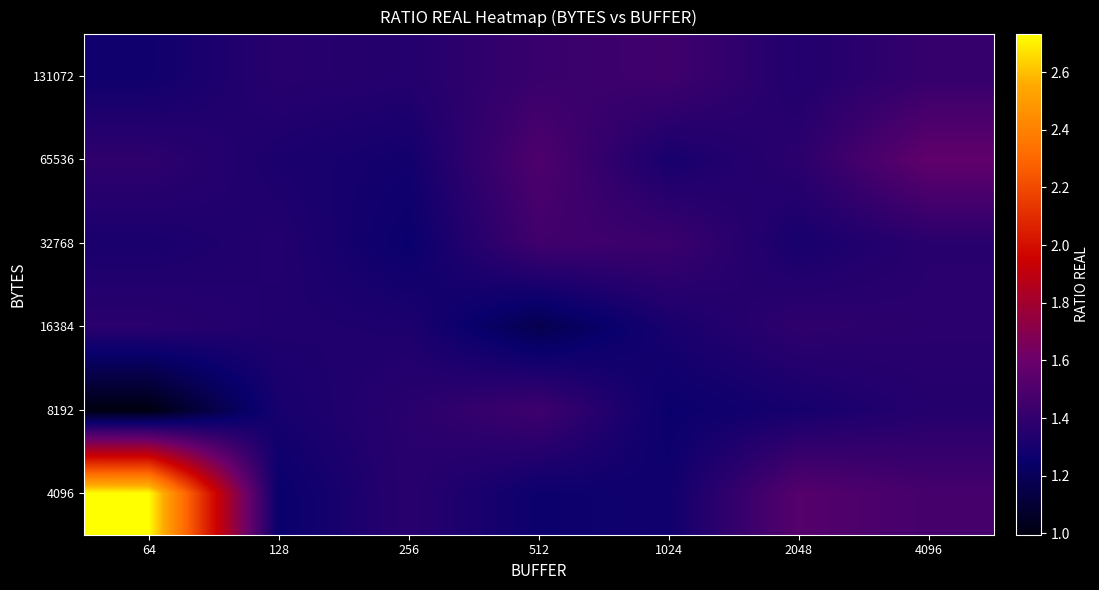

At how many categories does at least one series exceed 1?

7